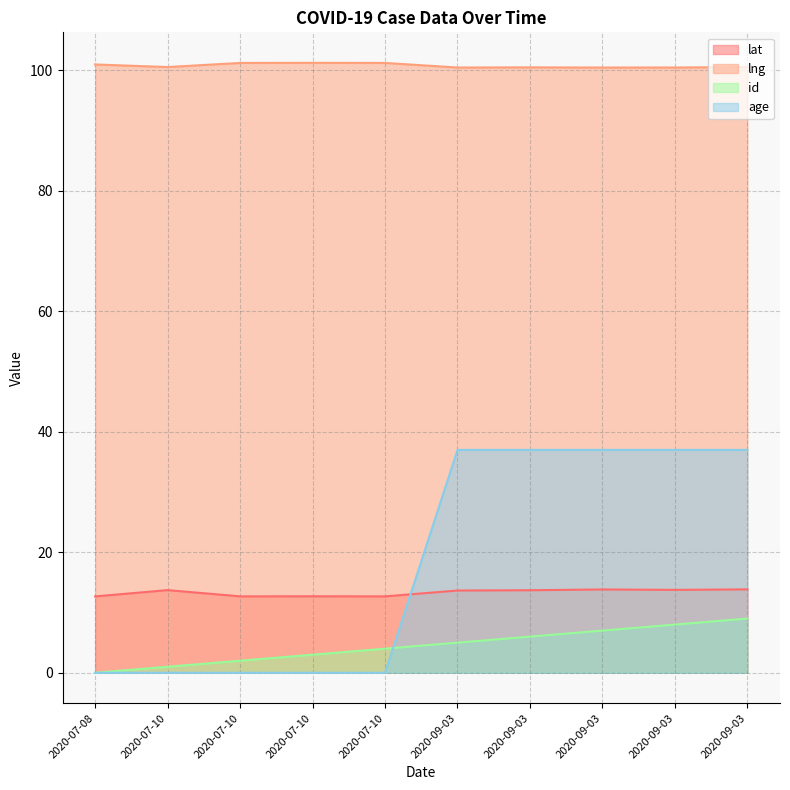

Does the chart have visible grid lines?

Yes